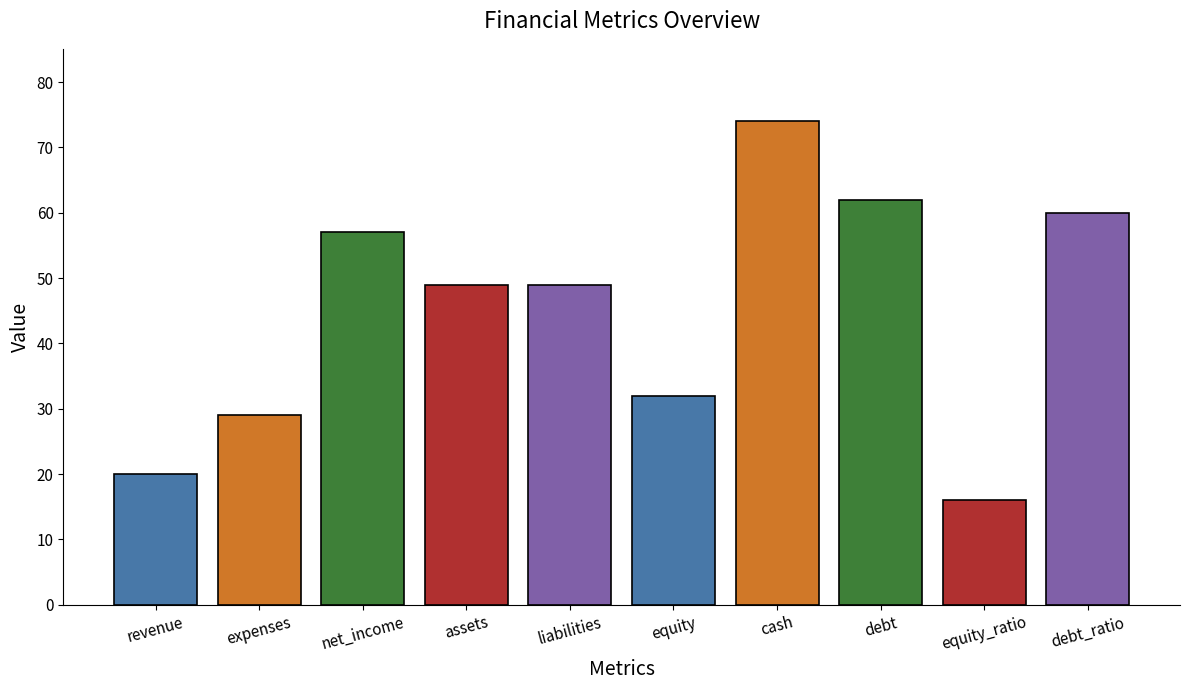

What is the label of the 7th bar from the right?

assets